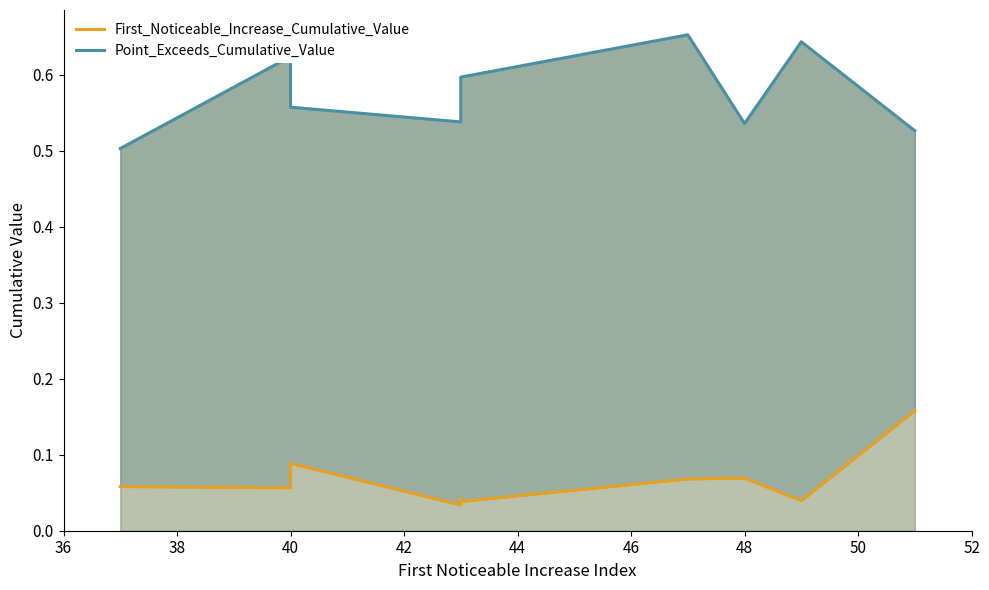

True or false: Point_Exceeds_Cumulative_Value and First_Noticeable_Increase_Cumulative_Value intersect in this chart.

False